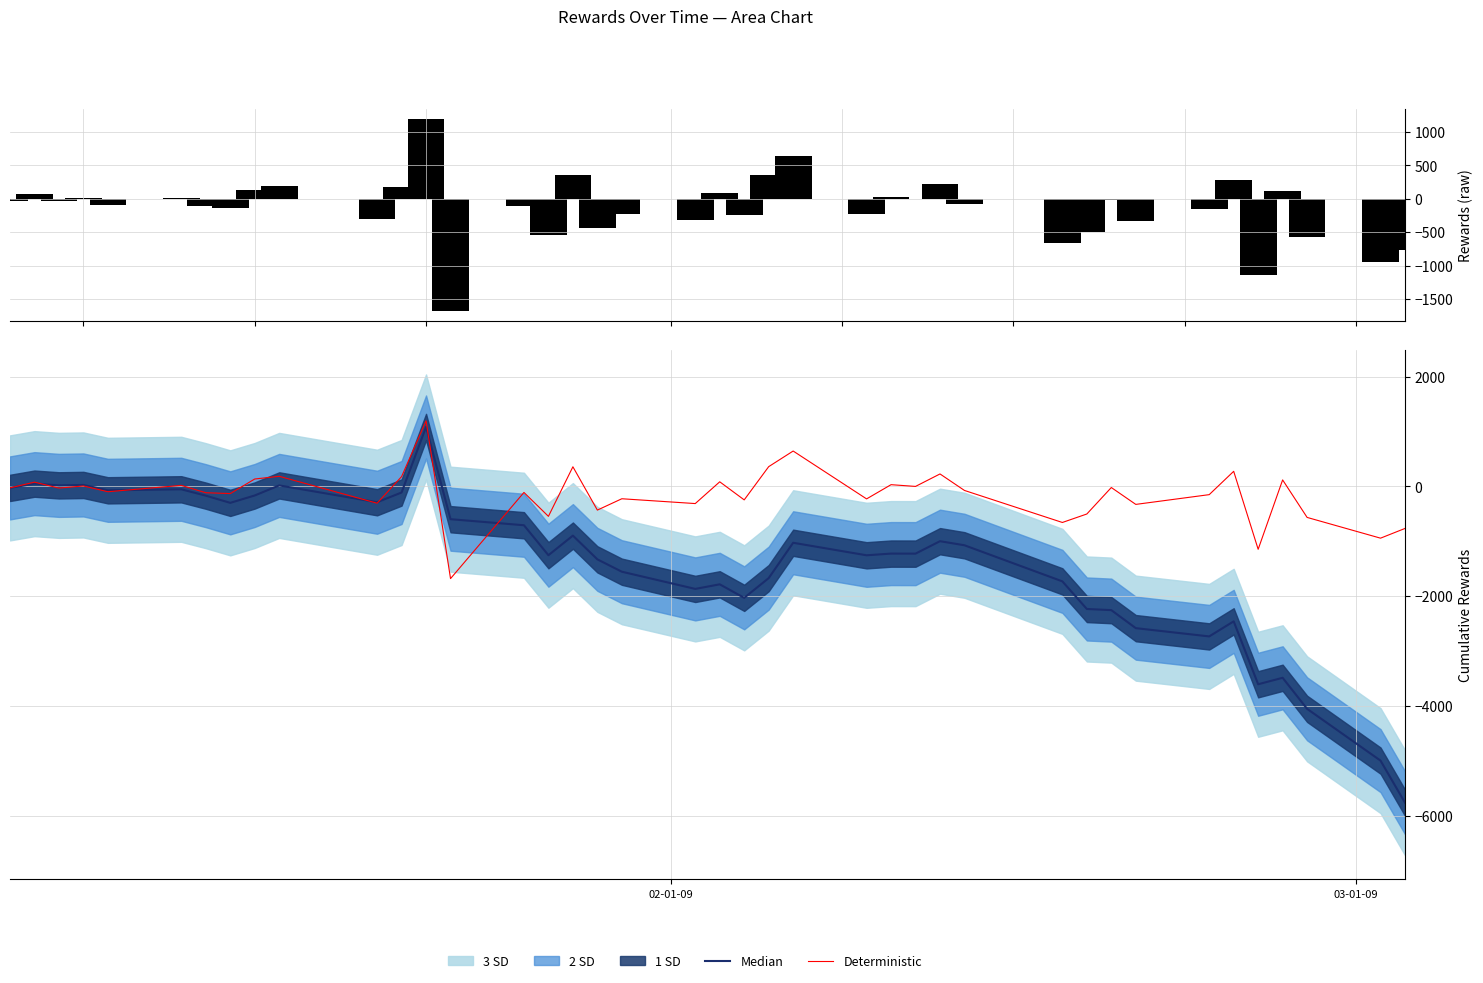

What is the difference between the second highest and second lowest values in the Deterministic series?

1791.1